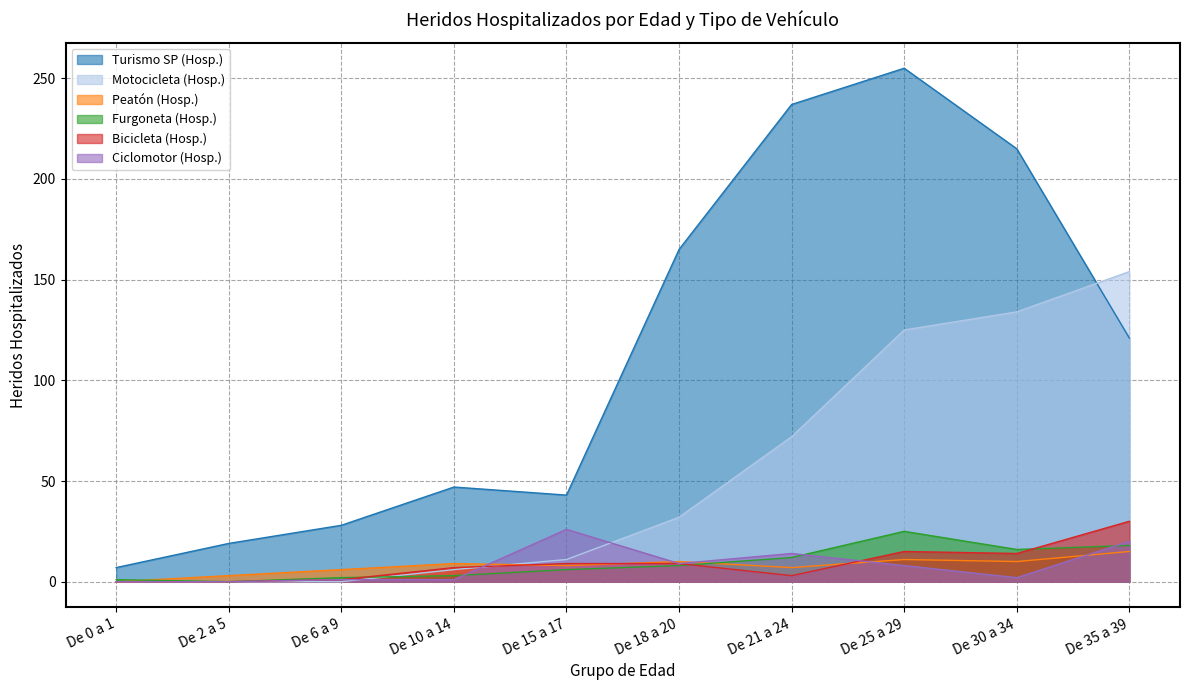

Reading right to left, what are all the values shown in this chart?

Turismo SP (Hosp.): 121	215	255	237	165	43	47	28	19	7
Motocicleta (Hosp.): 154	134	125	72	32	11	6	0	0	0
Peatón (Hosp.): 15	10	11	7	10	8	9	6	3	0
Furgoneta (Hosp.): 18	16	25	12	8	6	3	2	0	1
Bicicleta (Hosp.): 30	14	15	3	9	9	7	1	0	0
Ciclomotor (Hosp.): 20	2	8	14	9	26	1	1	0	0